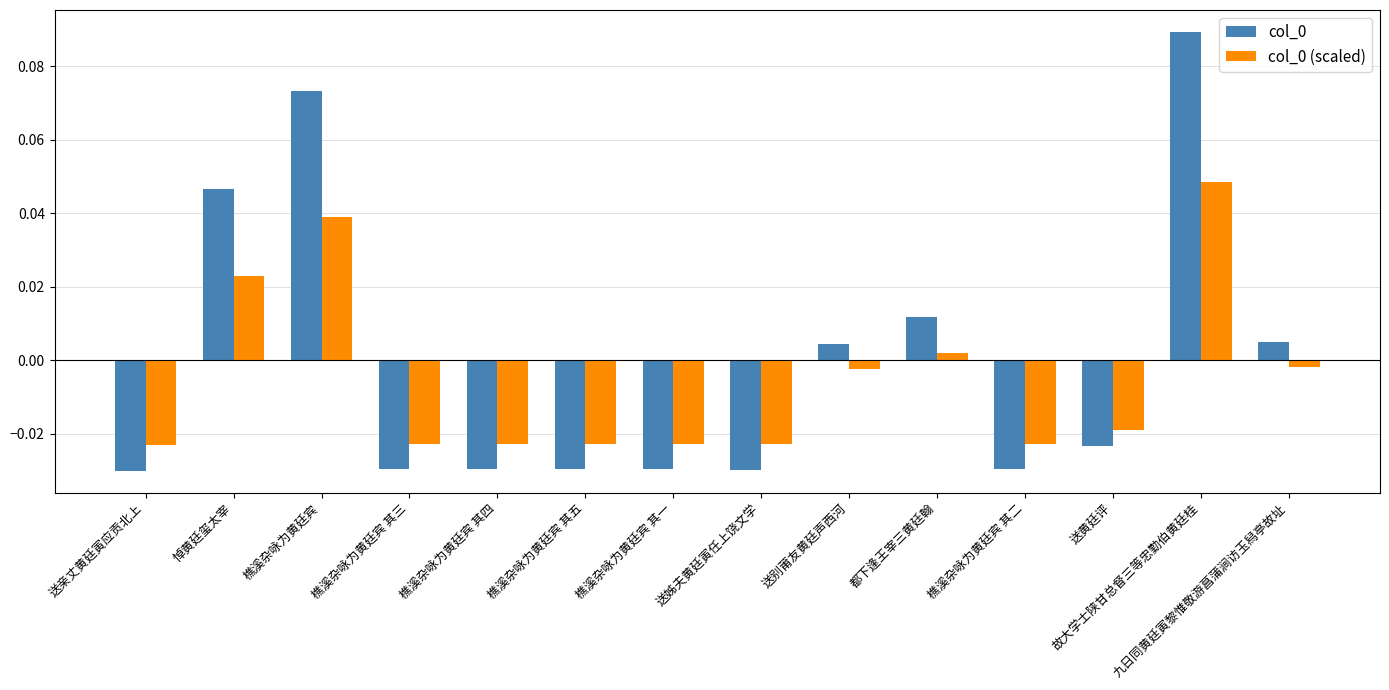

Is the value of col_0 (scaled) at 送姊夫黄廷寅任上饶文学 greater than the value of col_0 at 樵溪杂咏为黄廷宾 其一?

Yes